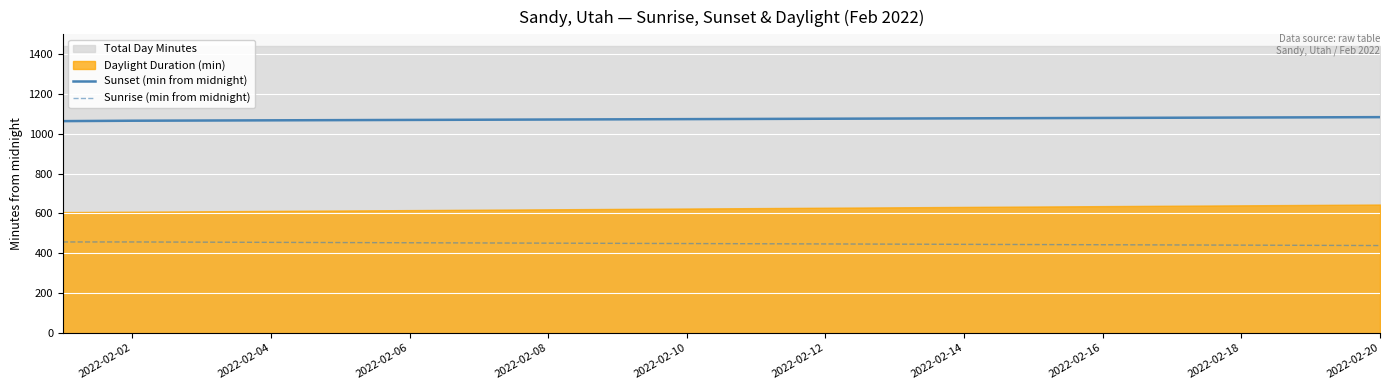

How many categories are shown in the chart?

20